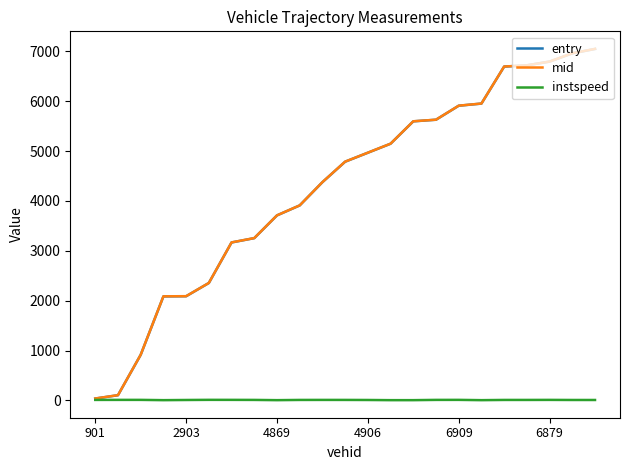

What is the maximum value for entry?

7047.9